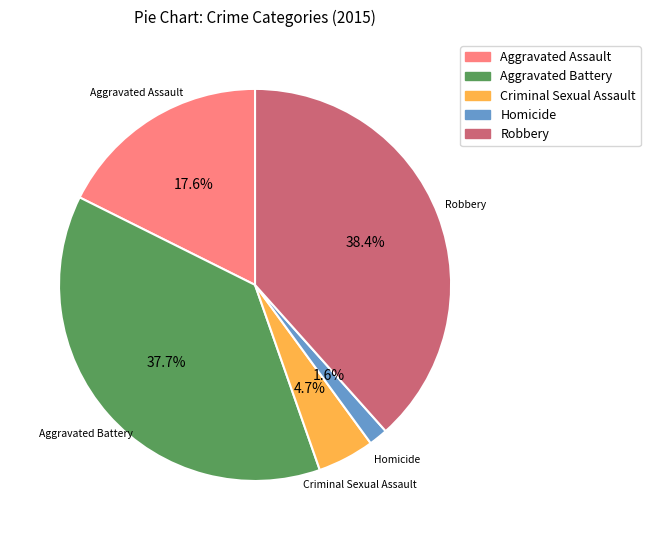

Is it true that Aggravated Battery is 46% of the pie?

False